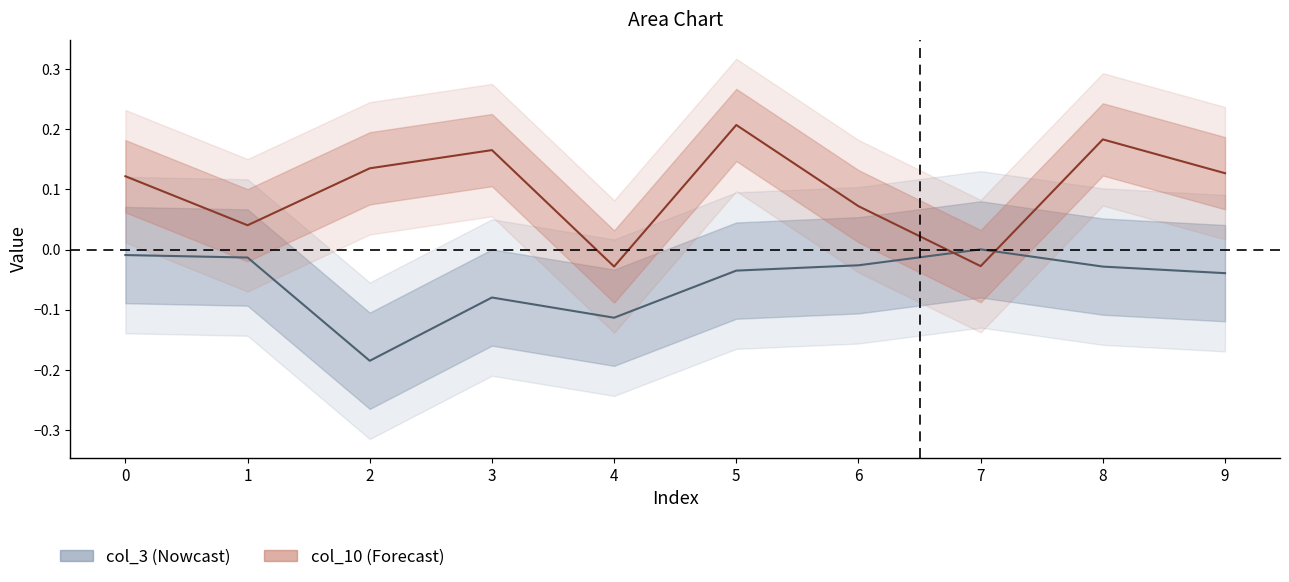

At which category does col_10 reach its first local peak?

3